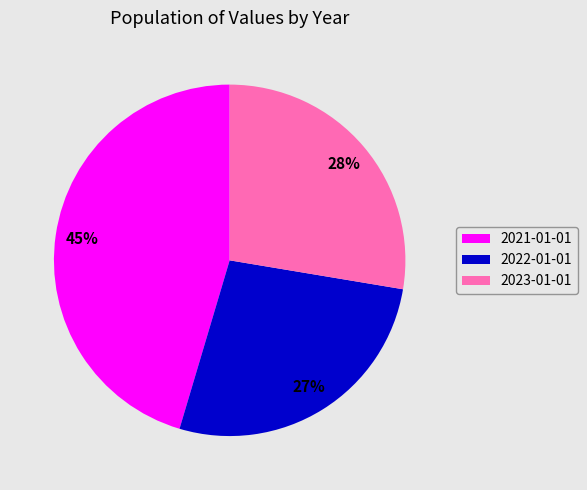

Do 2021-01-01 and 2022-01-01 together represent more than half of the pie?

Yes